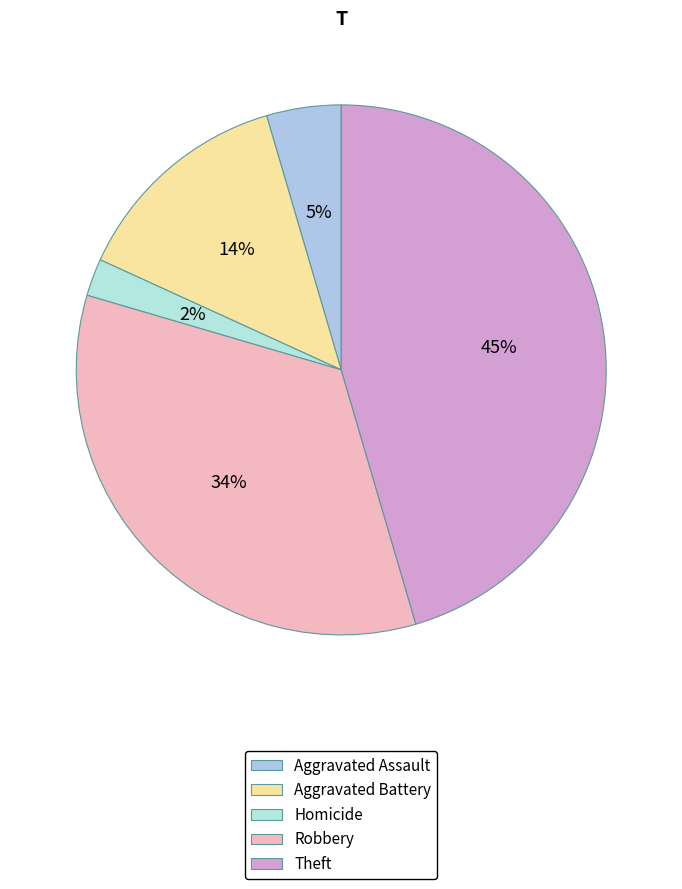

What is the largest slice in the pie chart?

Theft